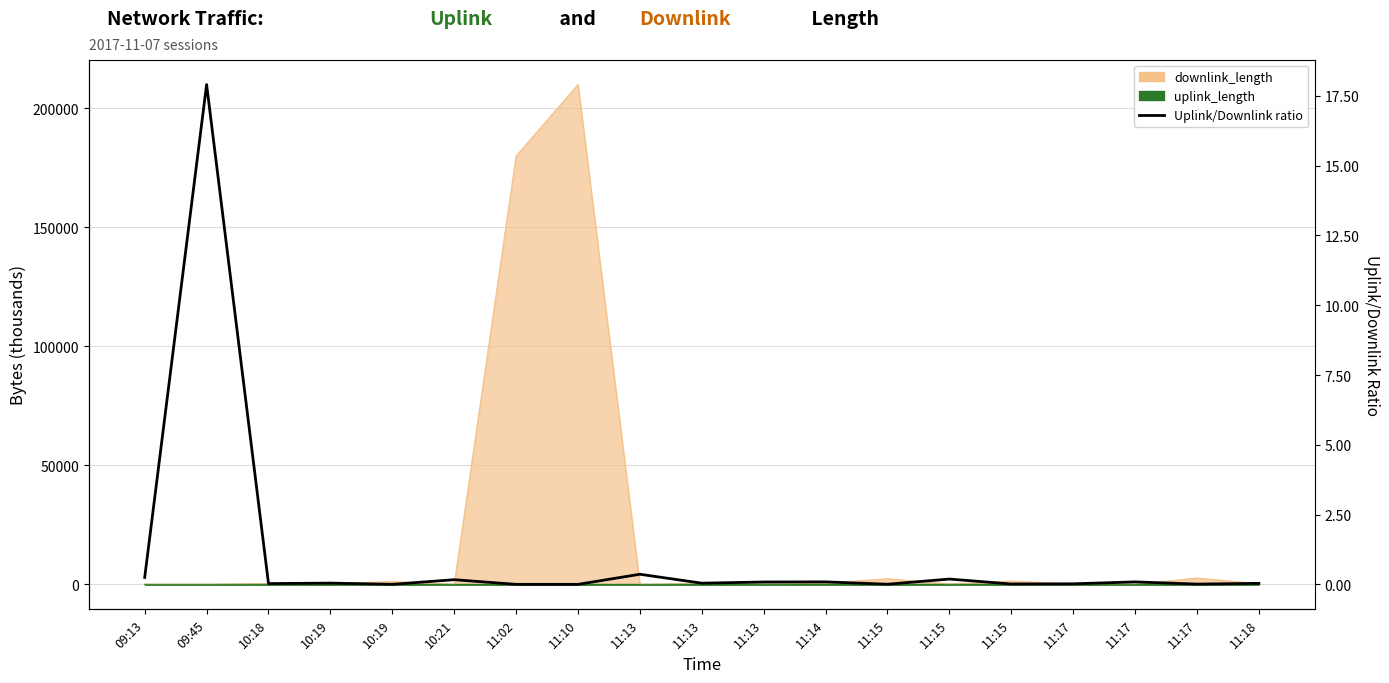

What is the change in value from 11:10 to 11:13?

+0.4